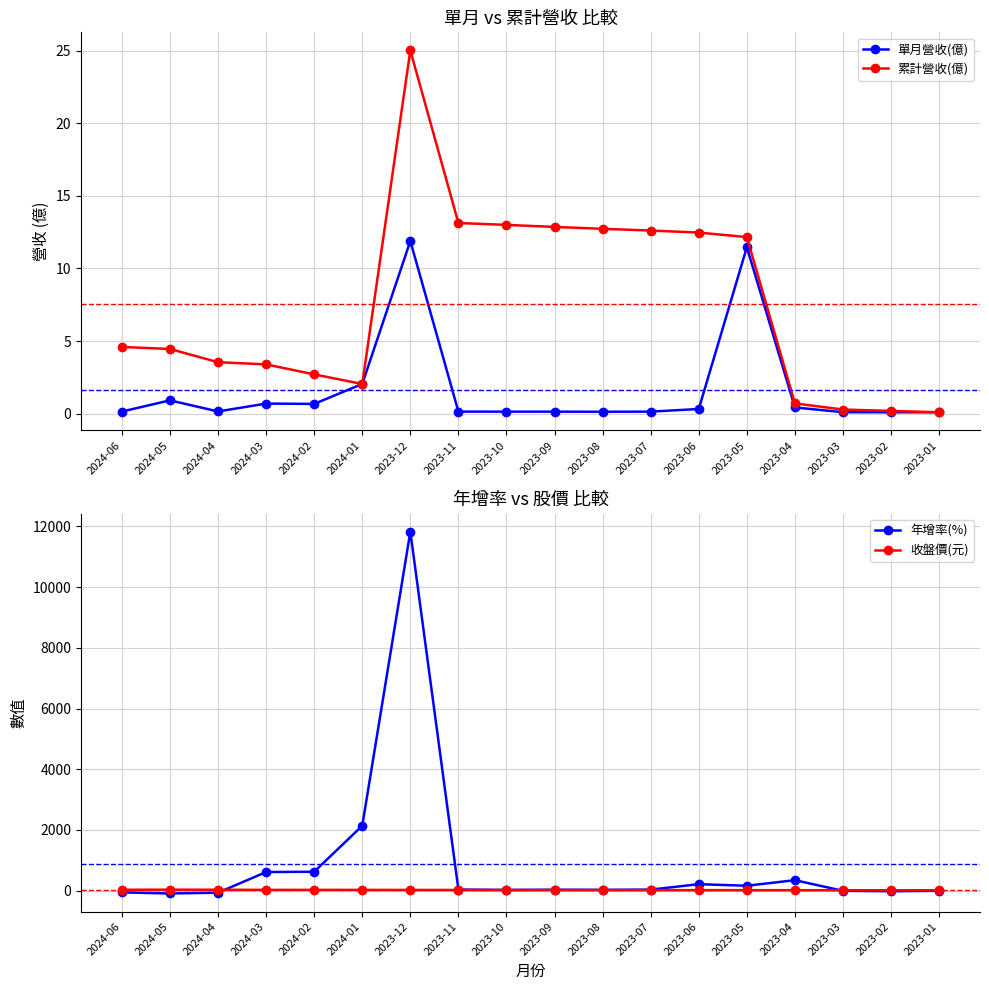

Does the chart have visible grid lines?

Yes